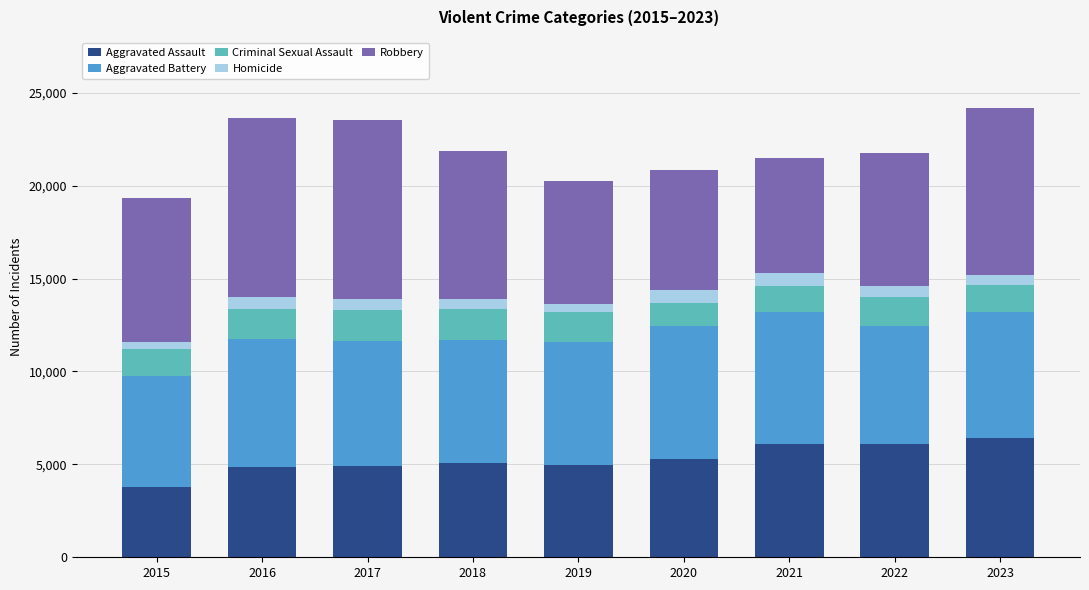

What is the total value across all series at 2017?

23543